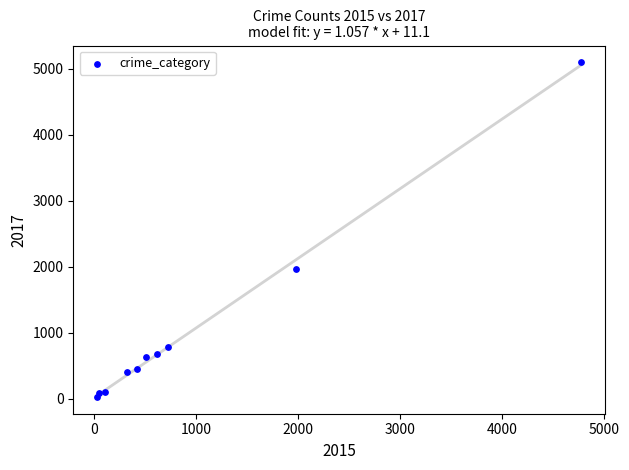

What is the average Y value?

1019